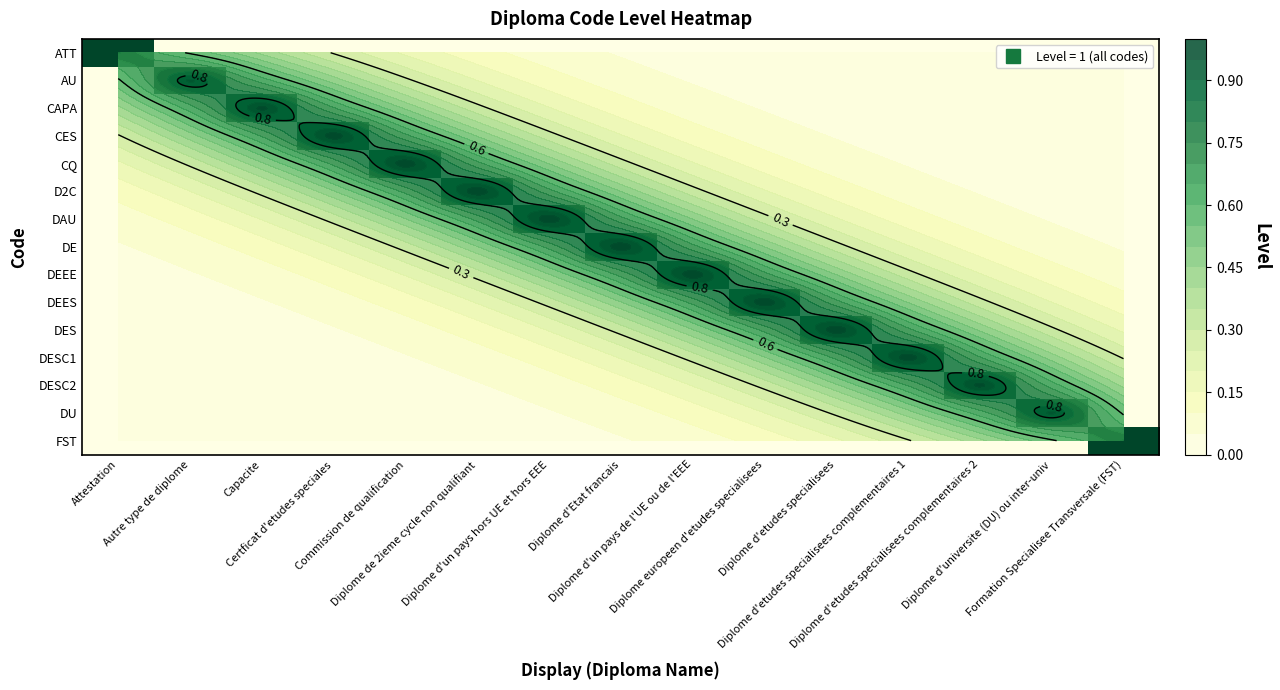

Where is DESC1 nearest to the value 0?

Attestation